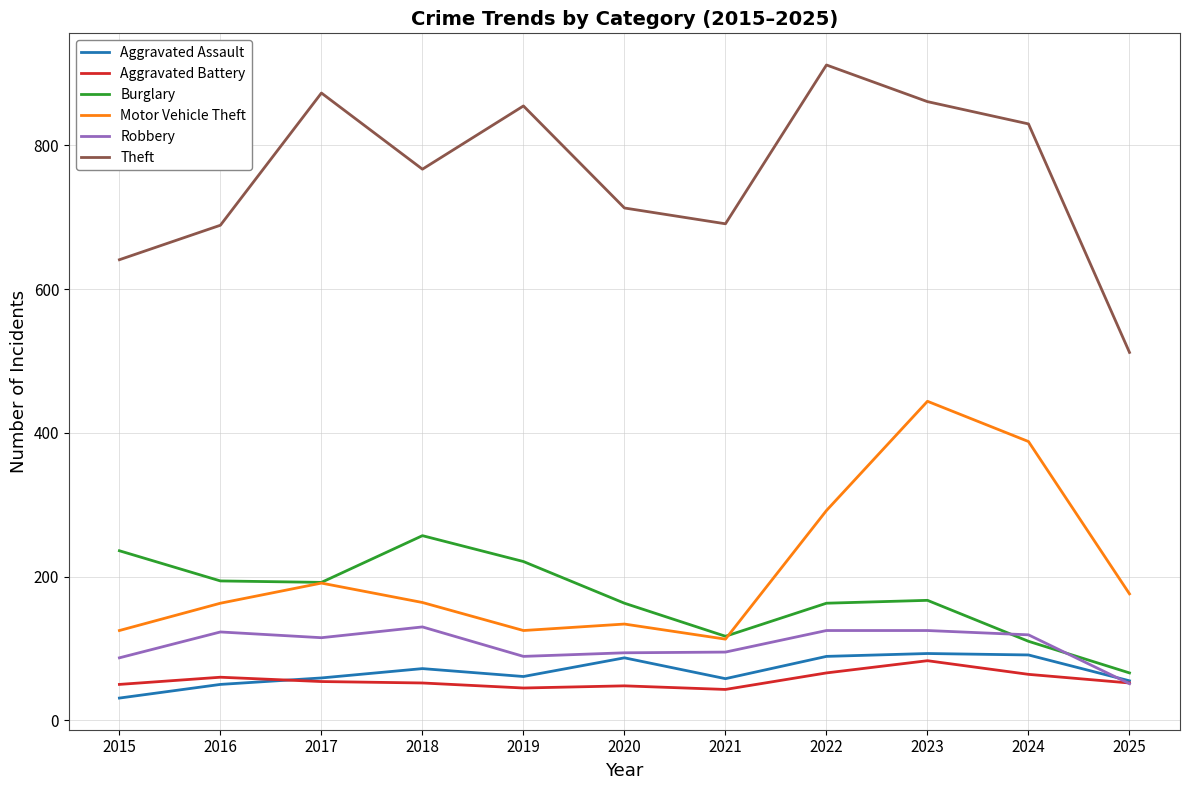

At which category does the chart reach its peak across all series?

2022